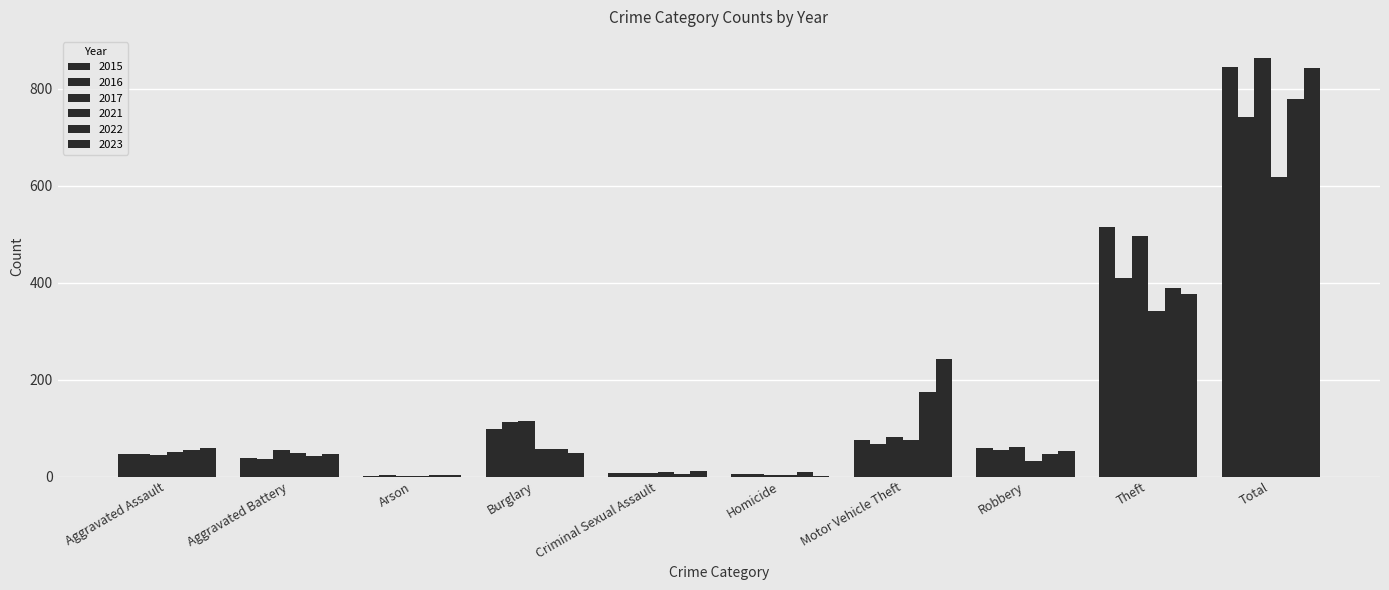

Which series changed the most between Aggravated Assault and Criminal Sexual Assault?

2022